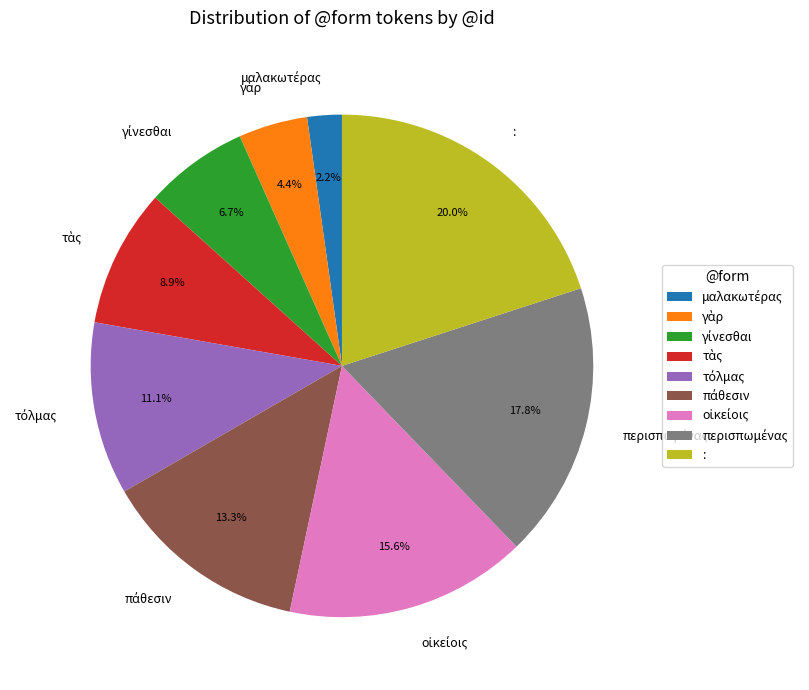

To the nearest percent, what is the average slice percentage?

11%